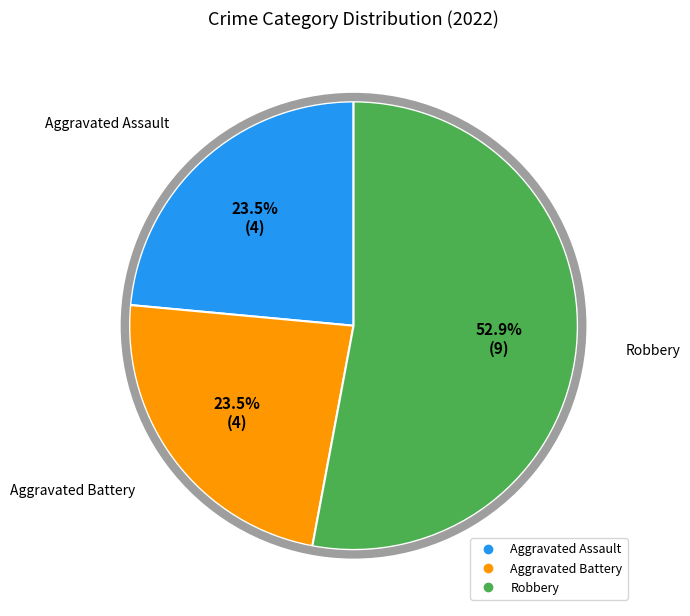

Count the number of slices in the pie.

3